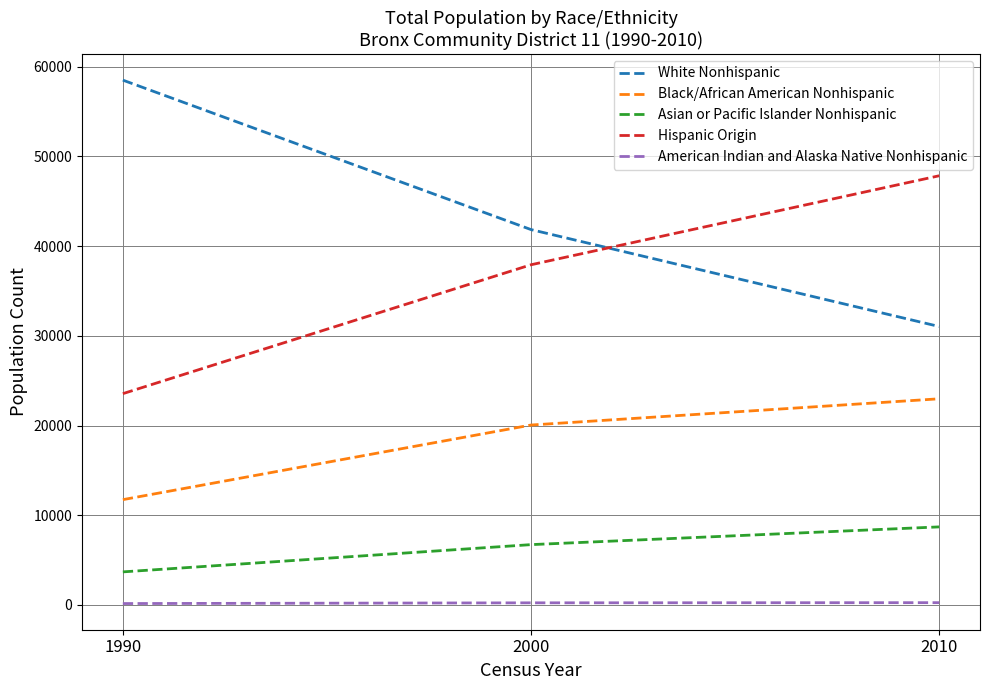

Is it true that Black/African American Nonhispanic equals 28290 at 2000?

False